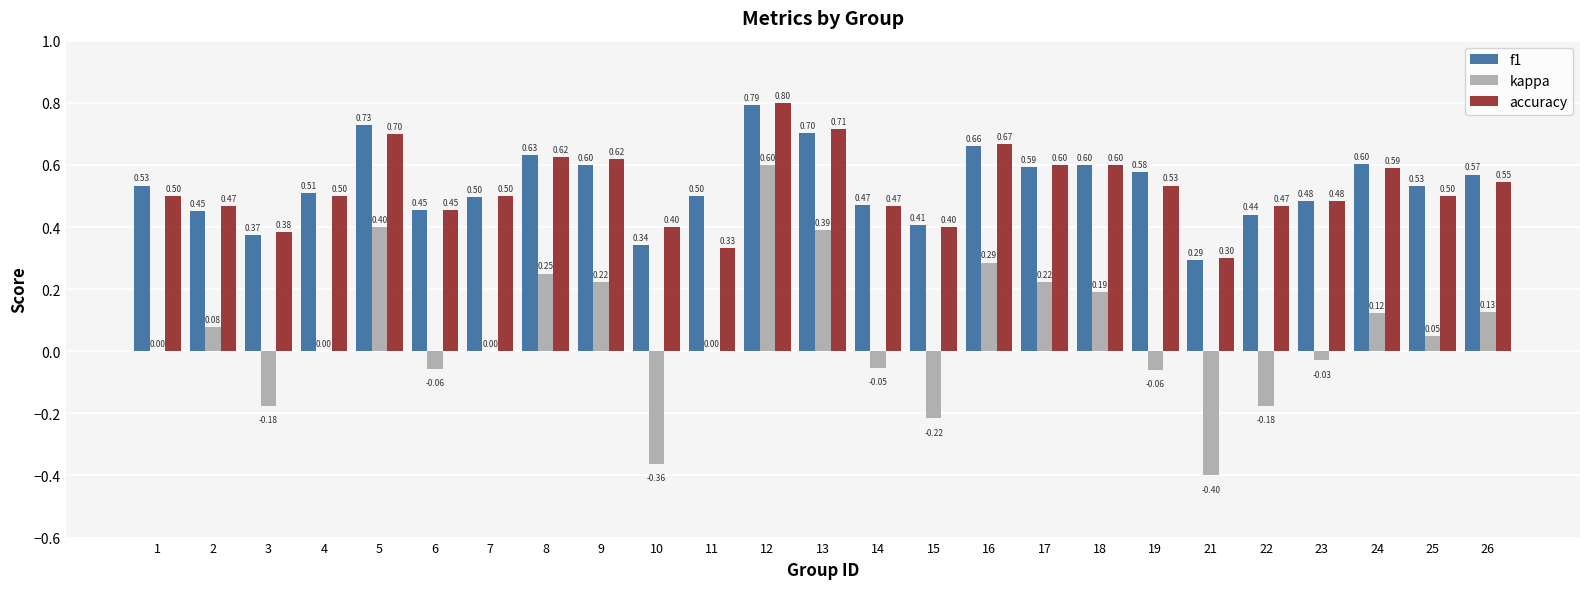

Which series changed the most between 10 and 18?

kappa